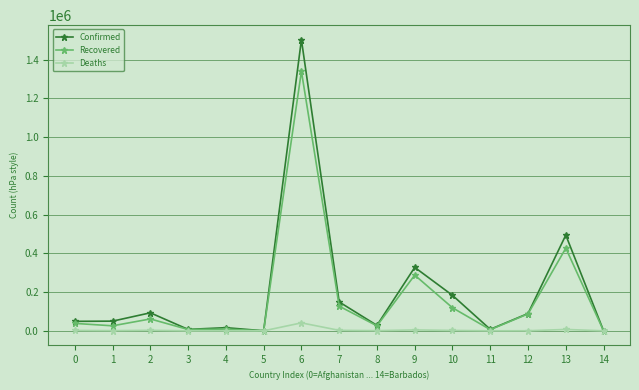

Is this an area chart (filled region under the line)?

No